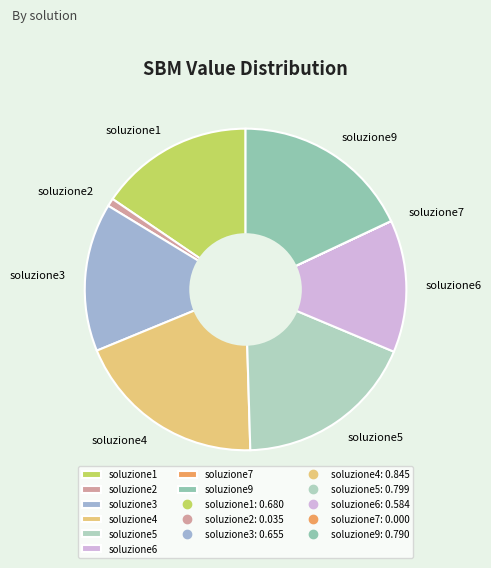

Is the sum of soluzione2 and soluzione3 greater than half?

No